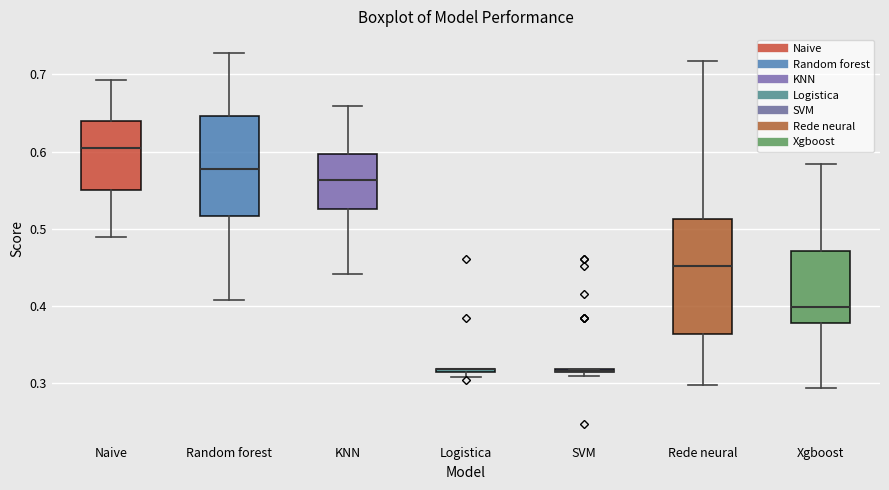

Comparing the boxes themselves (not the whiskers), which one is the tallest?

Rede neural